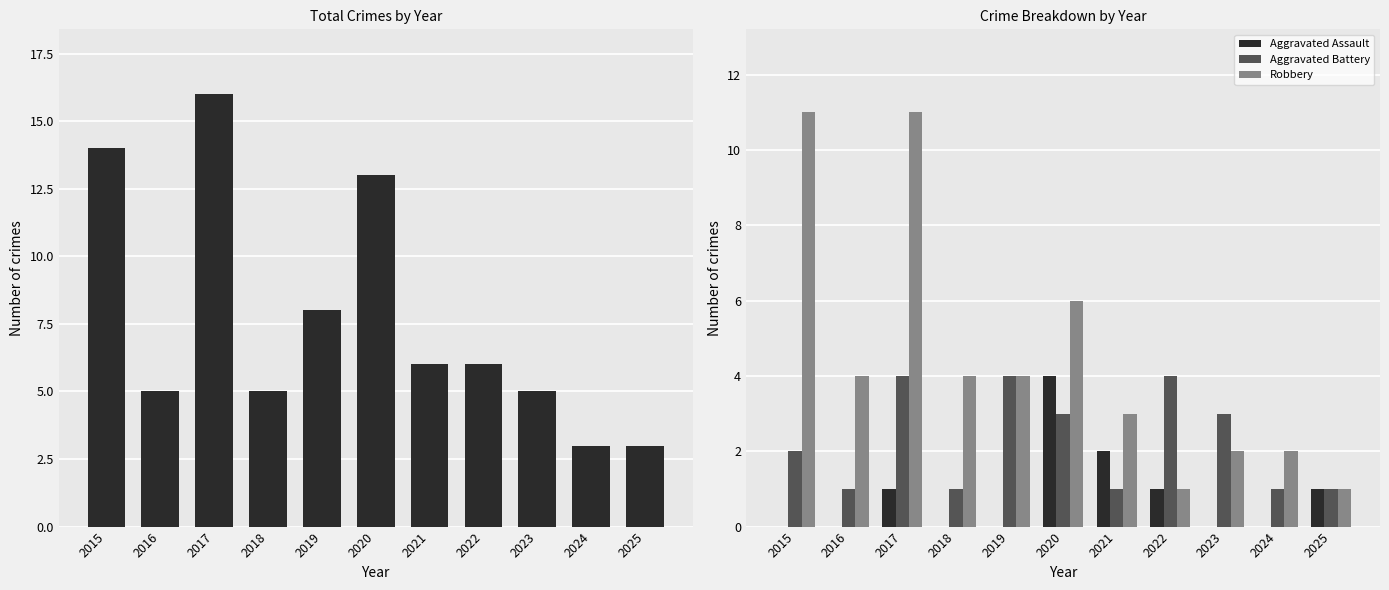

What is the average value of the Aggravated Battery series?

2